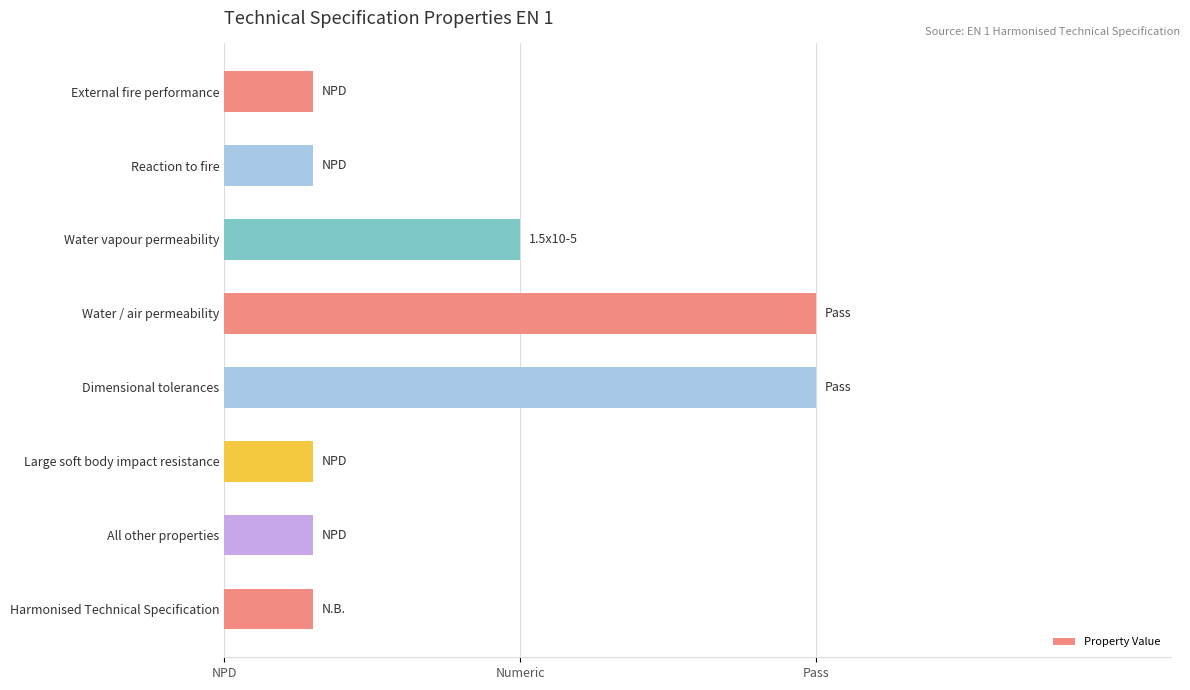

Does the chart contain any negative values?

No